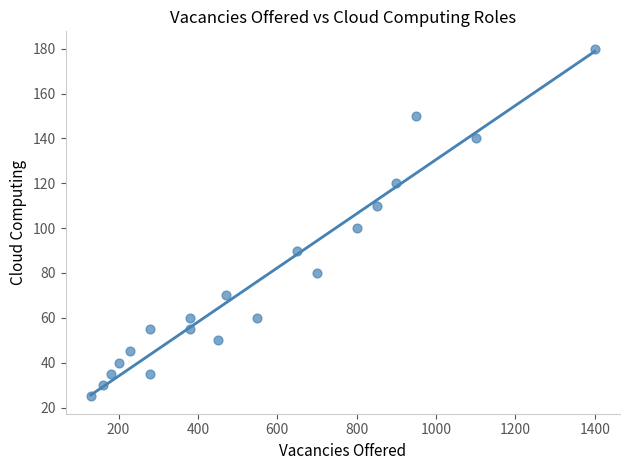

What is the range of X values (max minus min)?

1270